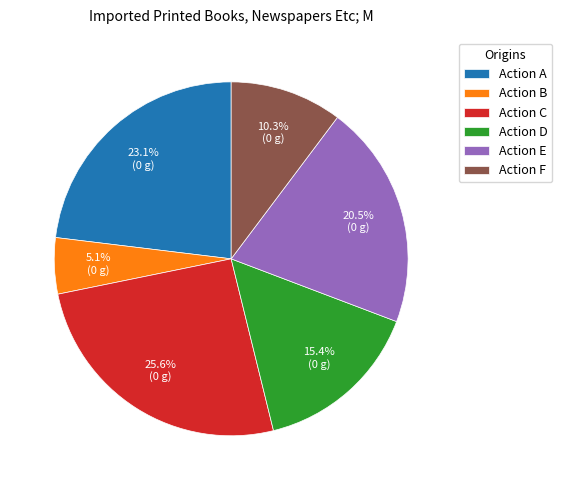

What portion of the pie excludes Action F?

89.7%